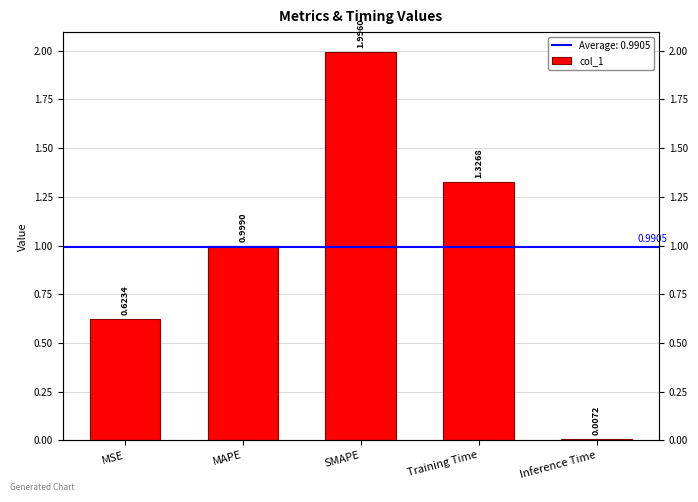

List the labels in order of value, largest first.

SMAPE, Training Time, MAPE, MSE, Inference Time